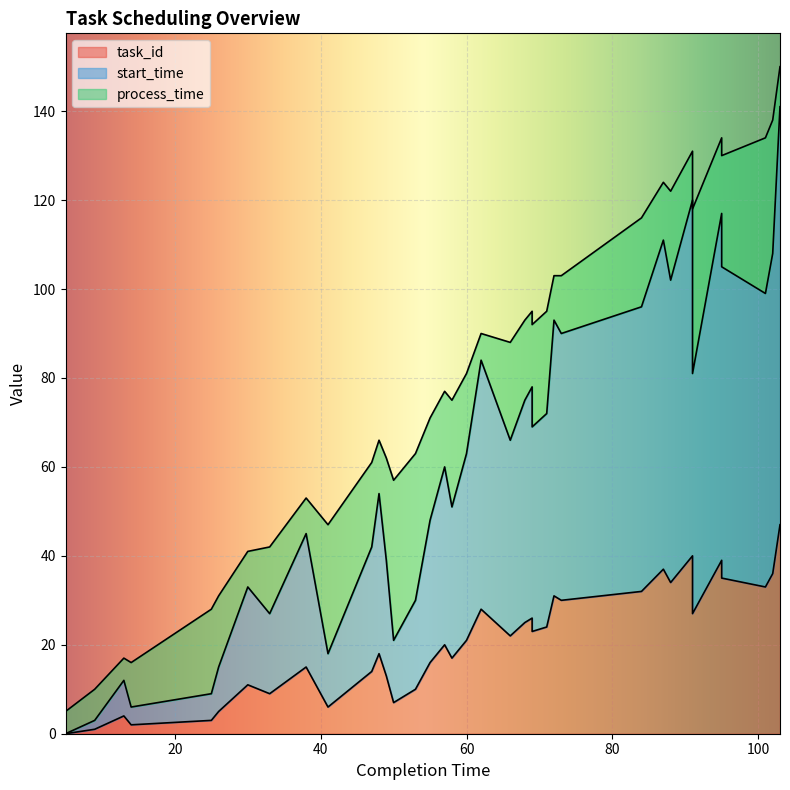

Between 87 and 91, which series saw the biggest shift?

start_time